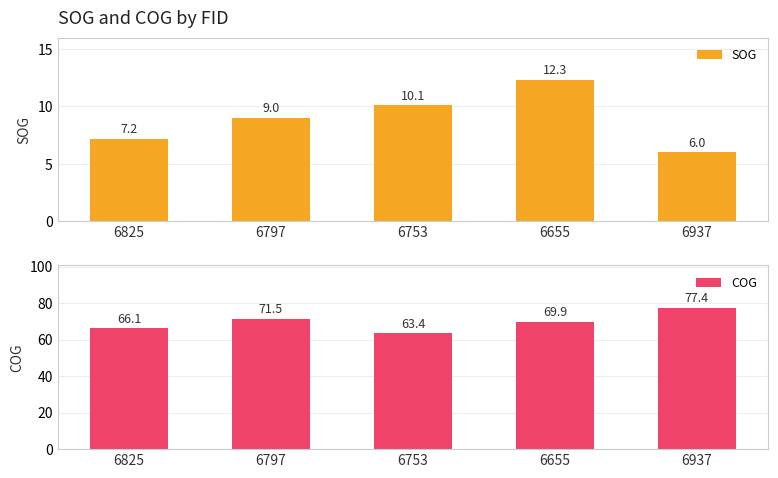

How many distinct data groups are displayed?

2